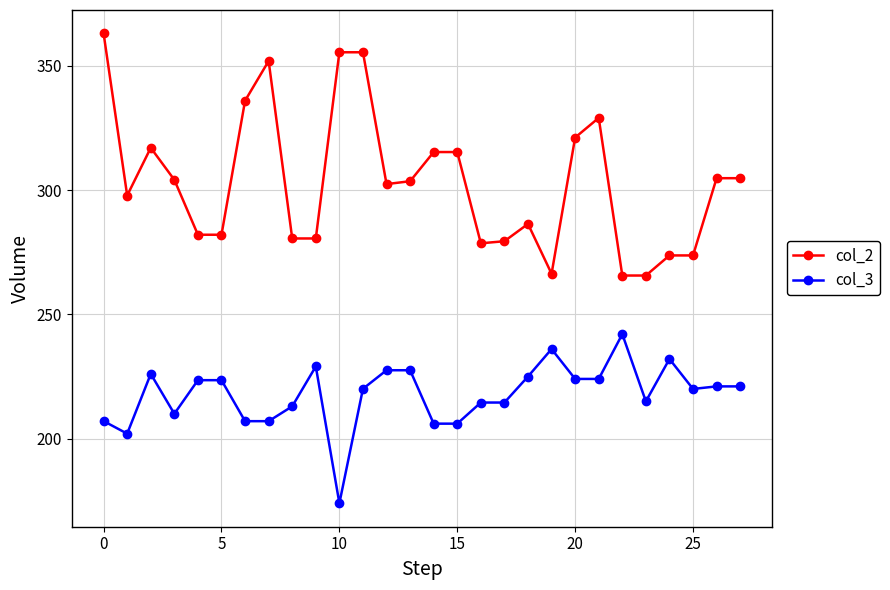

True or false: col_3 and col_2 intersect in this chart.

False